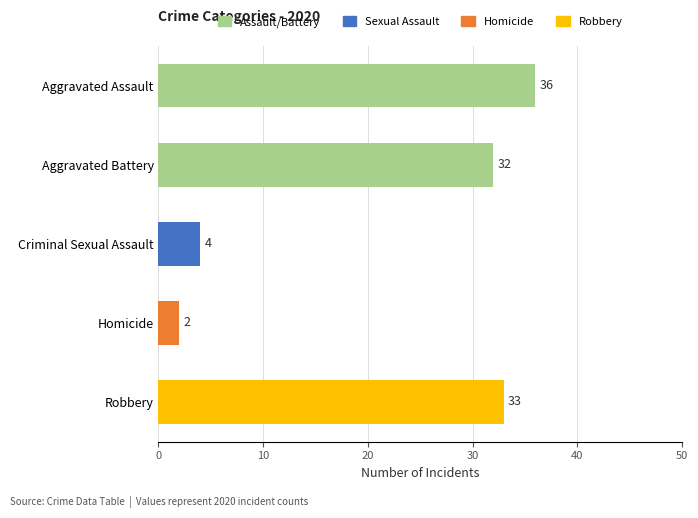

What is the sum of all values?

107